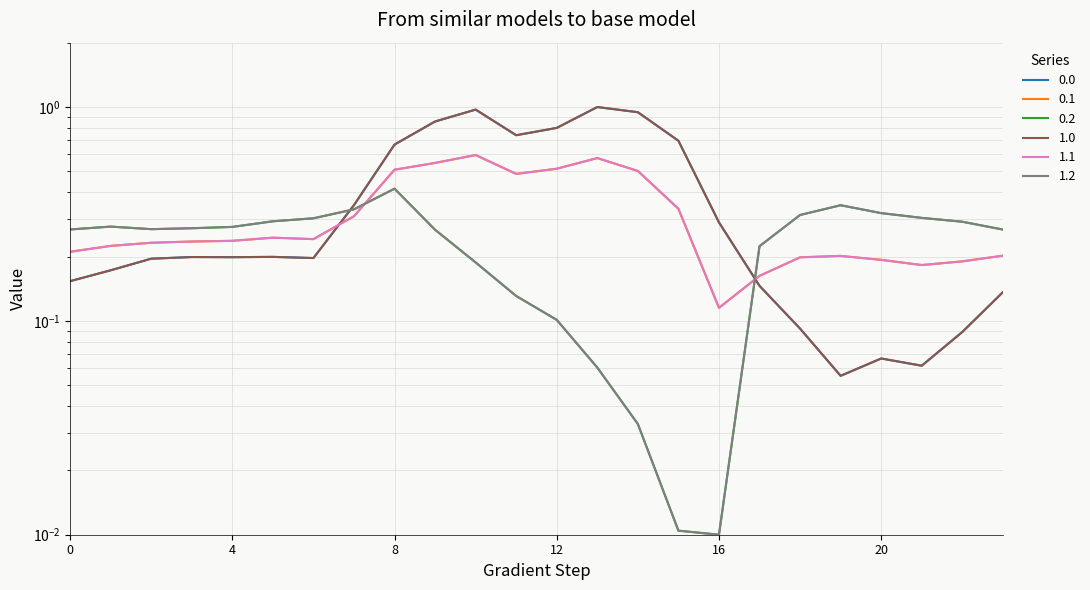

What is the sum of the 1.2 values at 10 and 15?

0.2